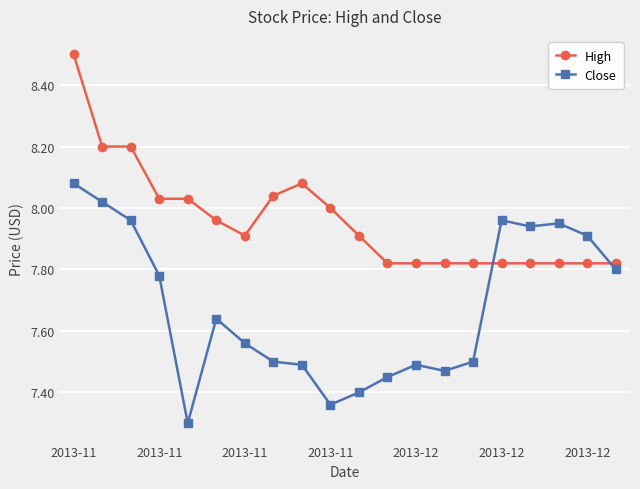

What is the difference between the second highest and minimum values in the Close series?

0.7